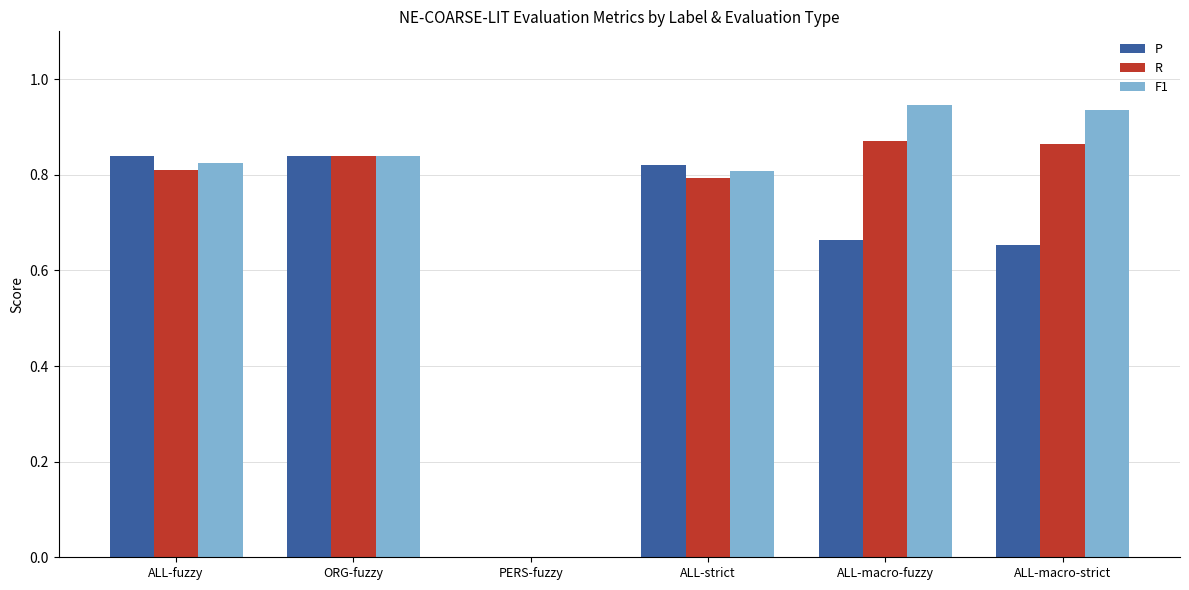

Is the value of R at ALL-strict greater than the value of F1 at ALL-macro-strict?

No